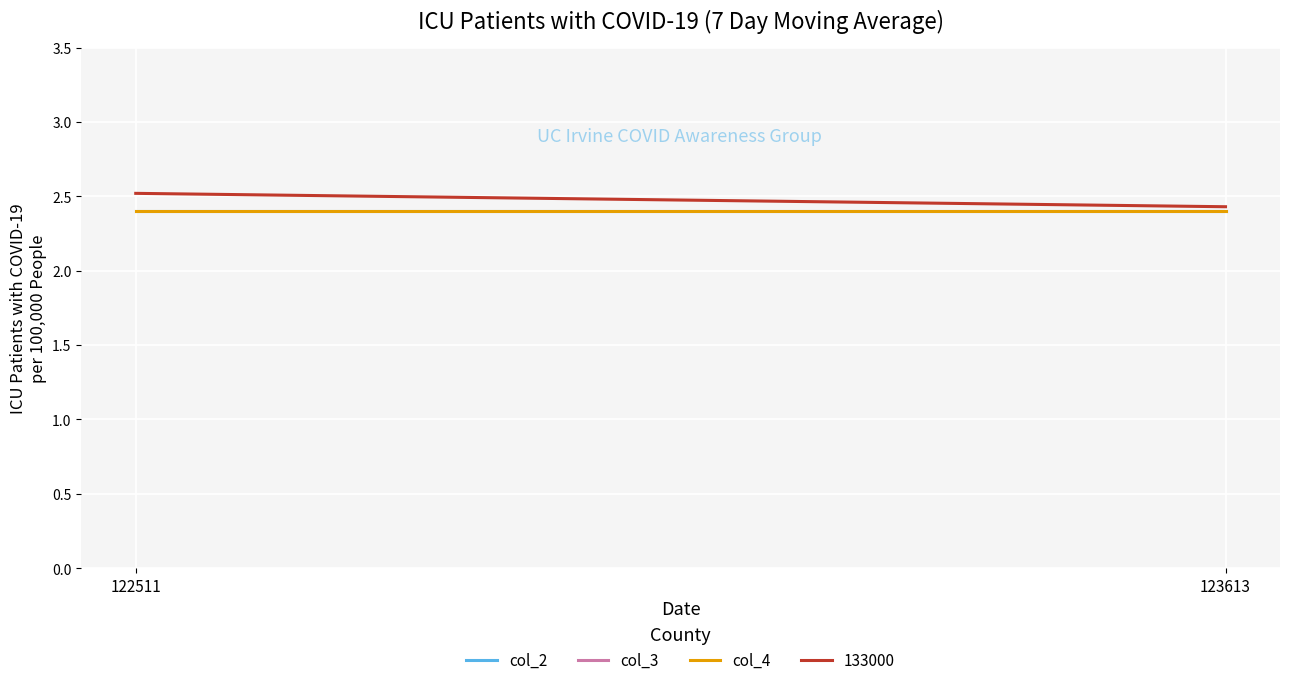

At which category is the sum across all series the highest?

122511